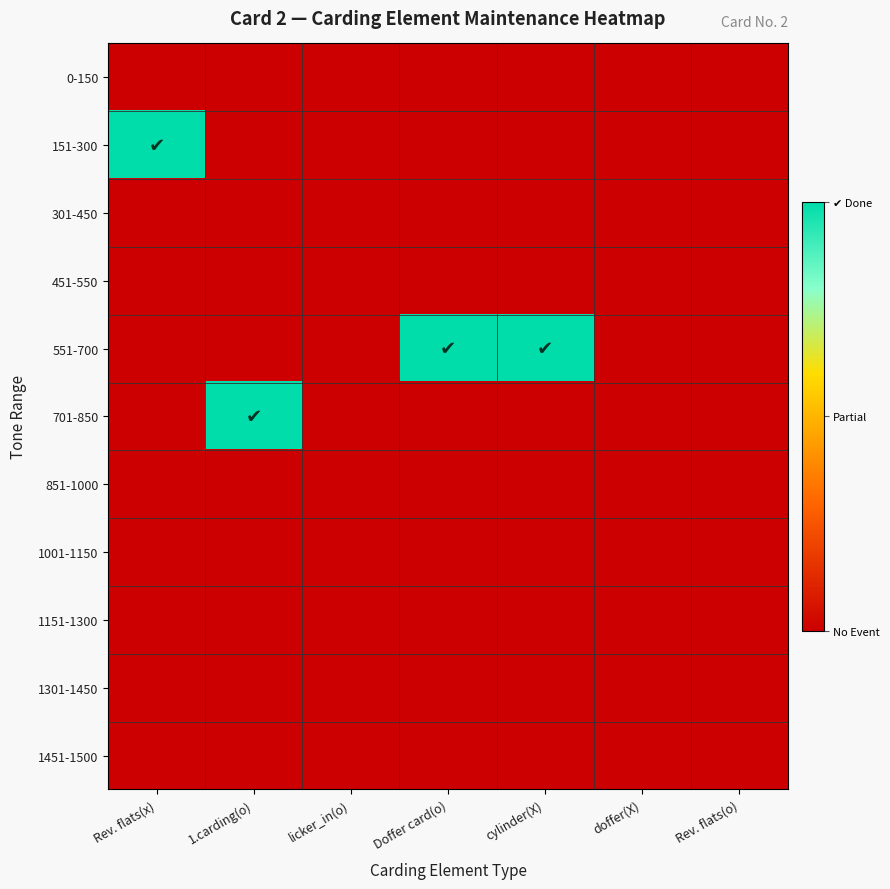

Rank the series at licker_in(o) from lowest to highest value.

0-150, 151-300, 301-450, 451-550, 551-700, 701-850, 851-1000, 1001-1150, 1151-1300, 1301-1450, 1451-1500